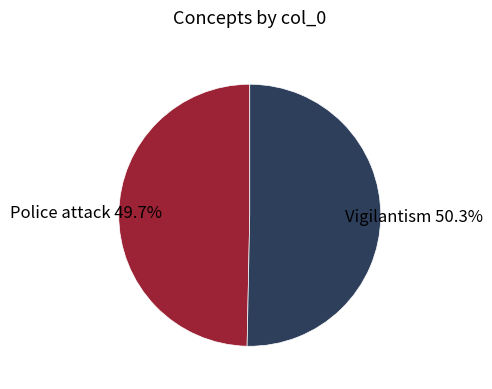

To the nearest percent, what is the difference between the Police attack and Vigilantism slice percentages?

1%